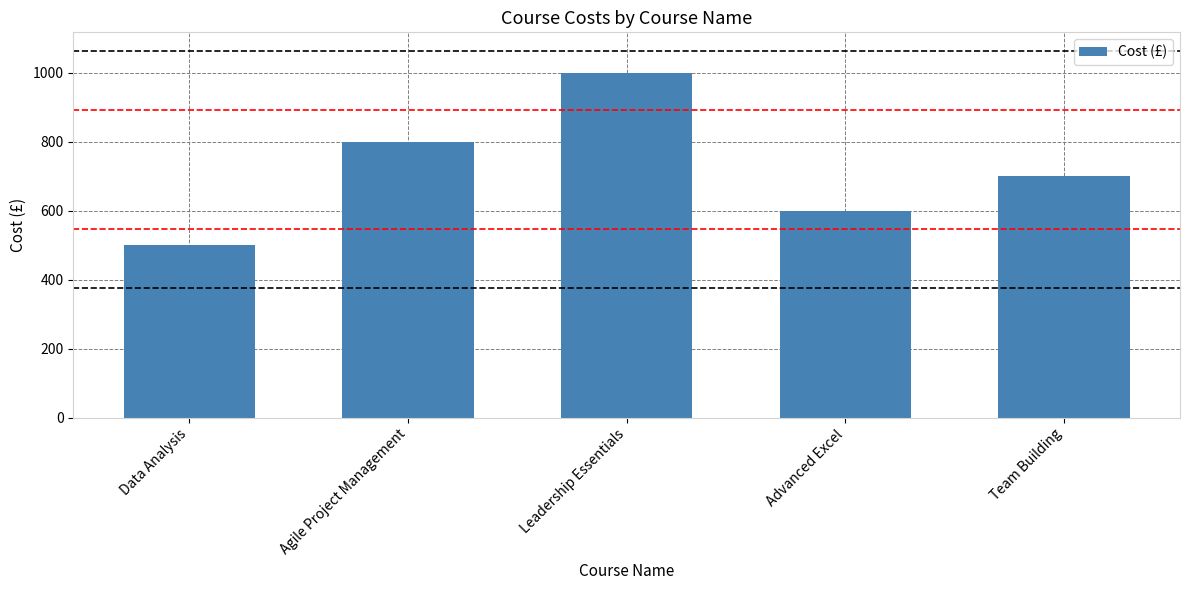

What is the change in value from Data Analysis to Team Building?

+200